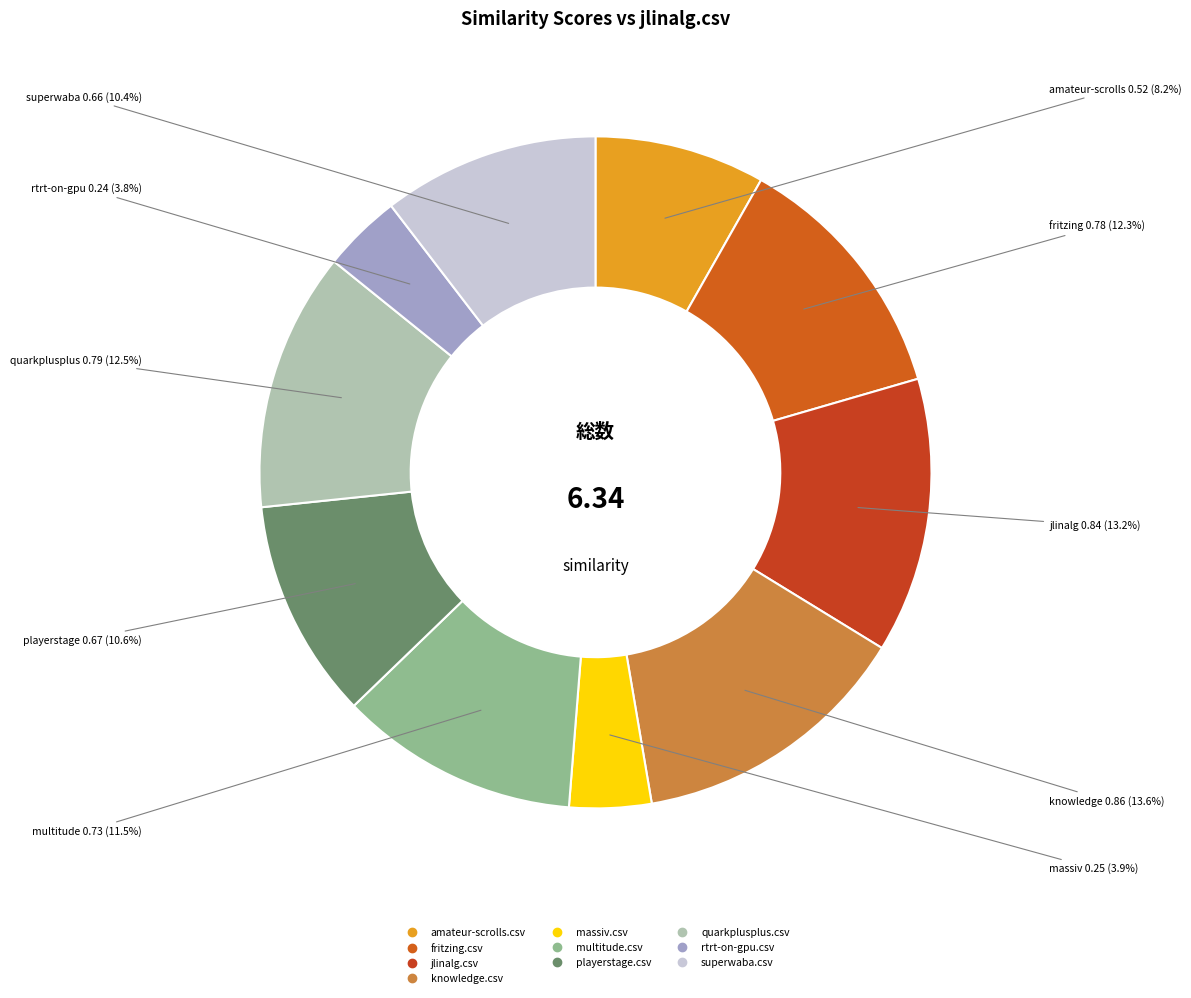

To the nearest percent, what is the difference between the fritzing.csv and jlinalg.csv slice percentages?

1%